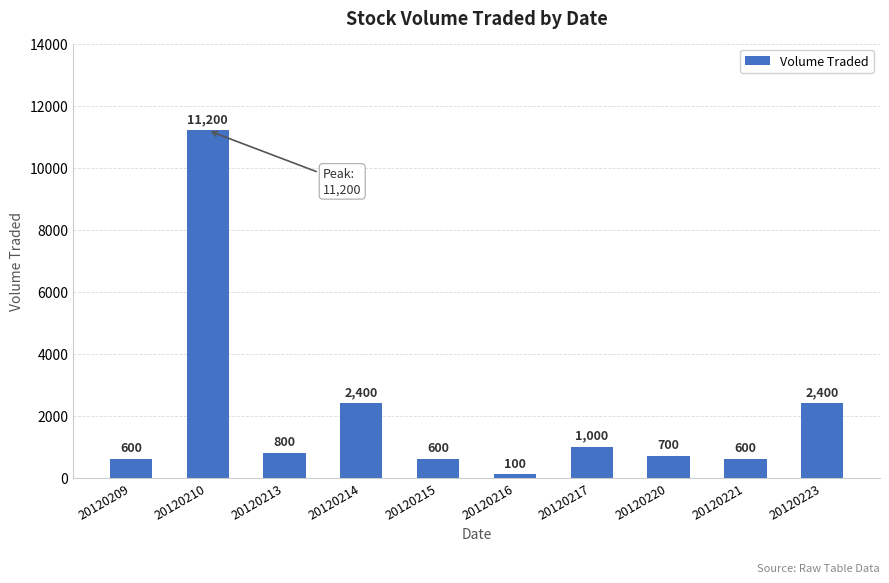

What is the value of the 4th bar from the left?

2400